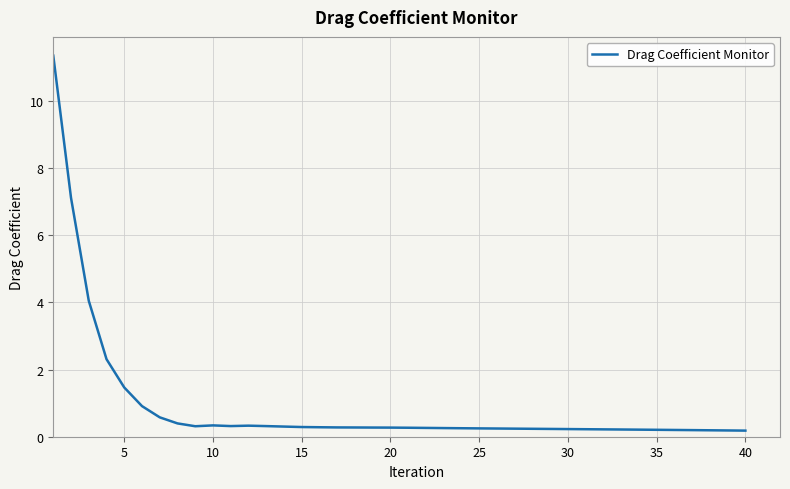

What is the greatest value displayed?

11.3